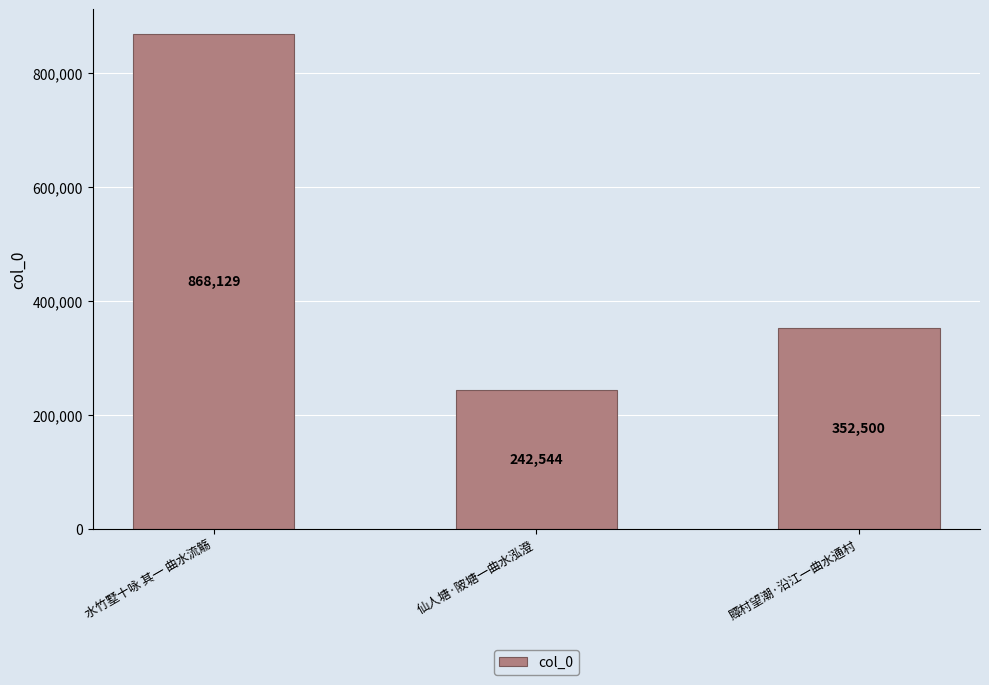

How many values are below 352500?

1